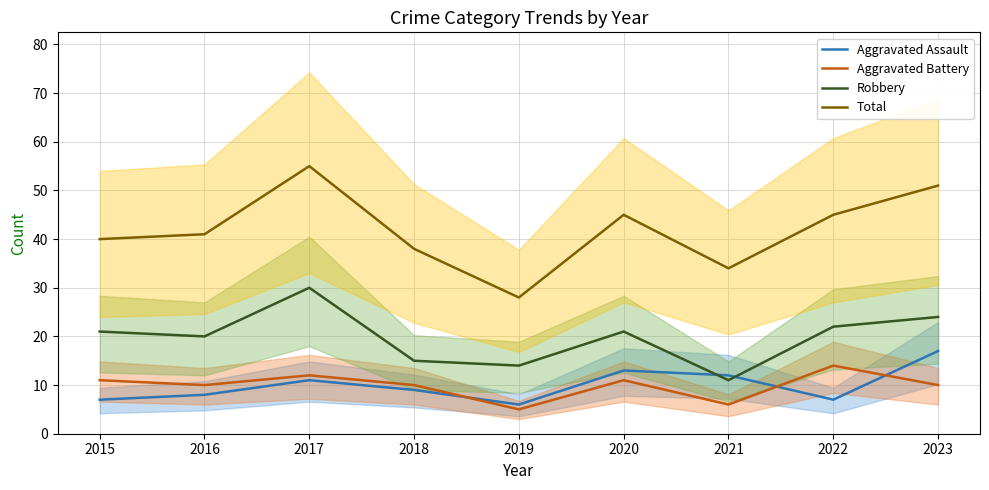

At which label does Robbery first exceed 21?

2017